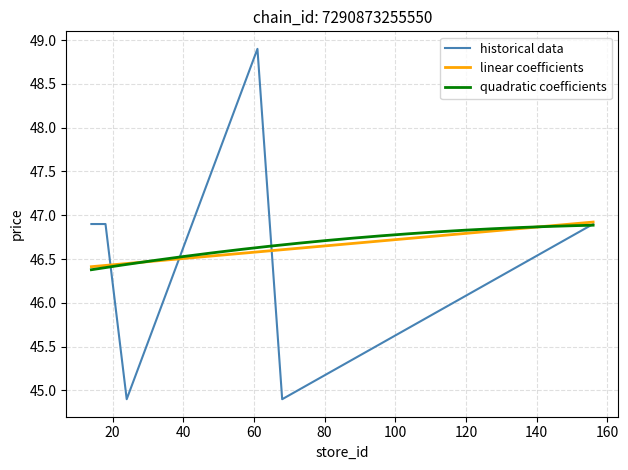

What is the smallest value displayed?

44.9